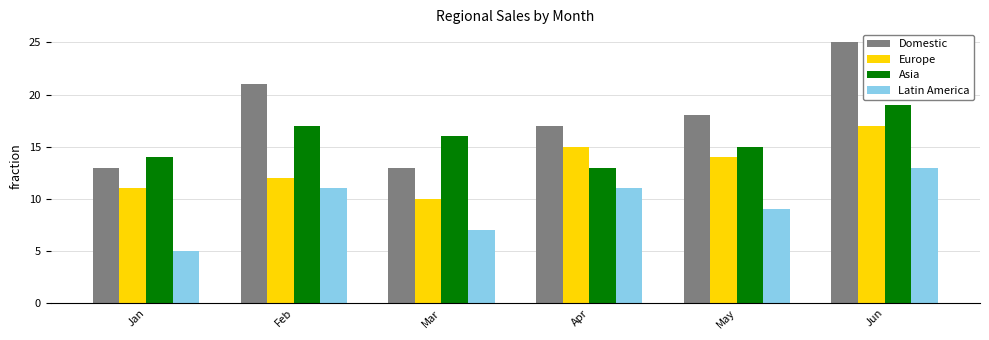

Which series has the largest range (max minus min)?

Domestic